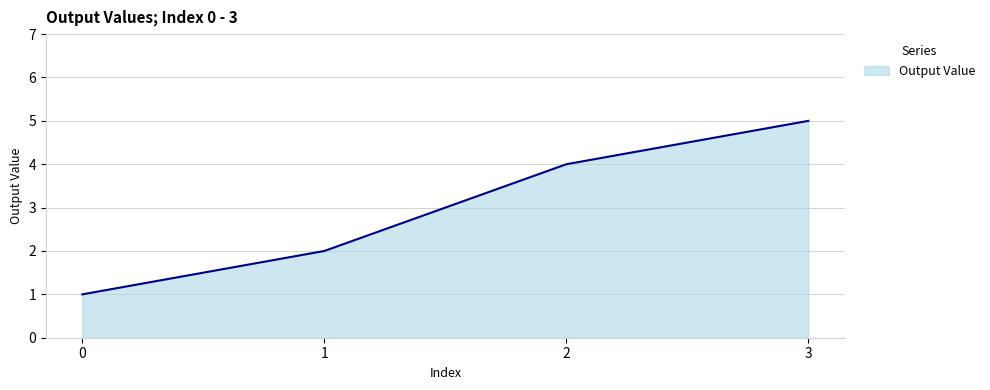

Approximately how many times larger is the value at 1 compared to 0?

2.0